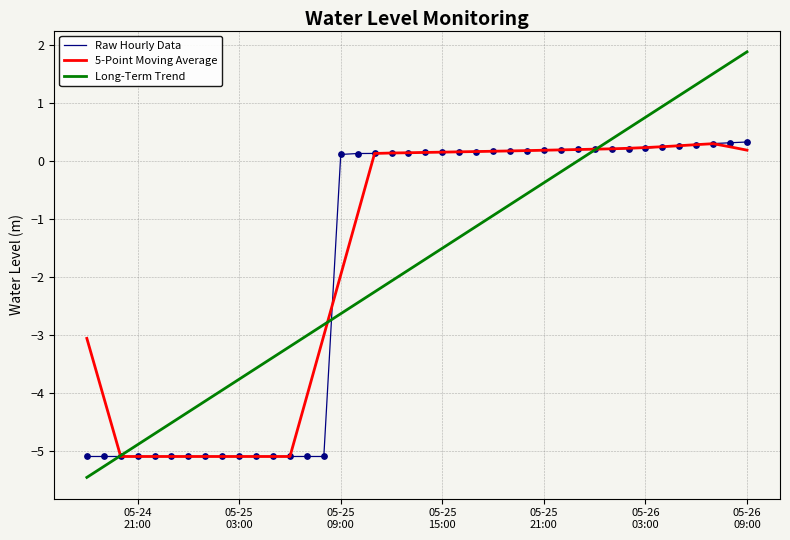

Which series has the widest spread of values?

Long-Term Trend